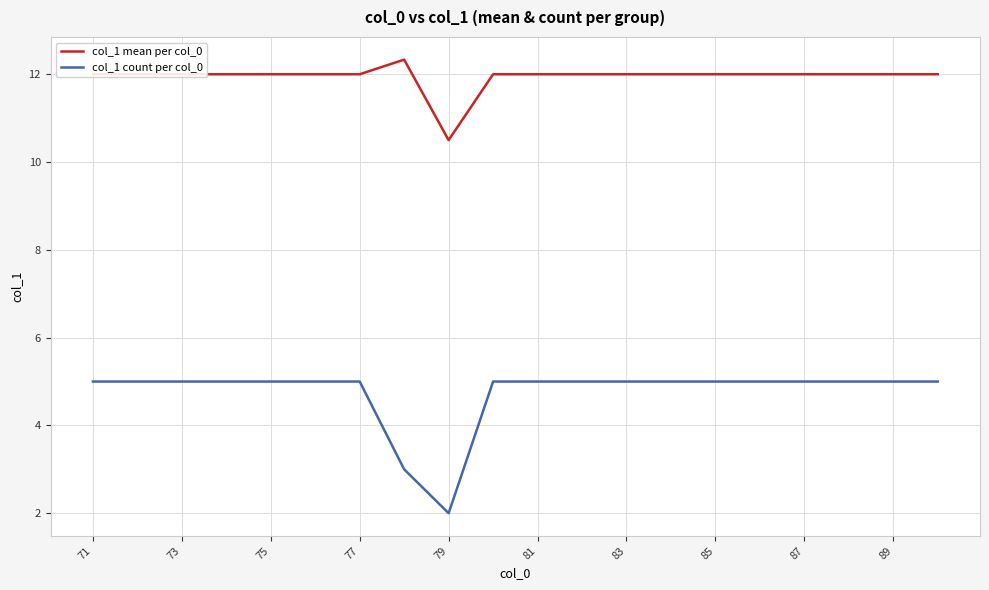

Which series has the widest spread of values?

col_1 count per col_0